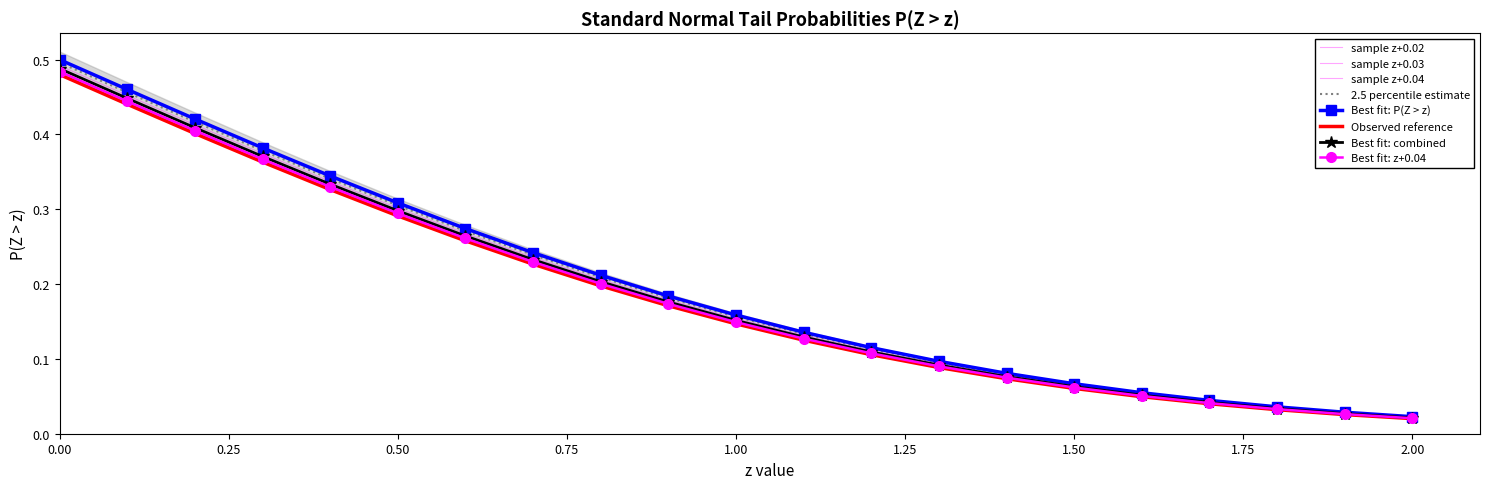

True or false: z+0.04 and P(Z > z) intersect in this chart.

False